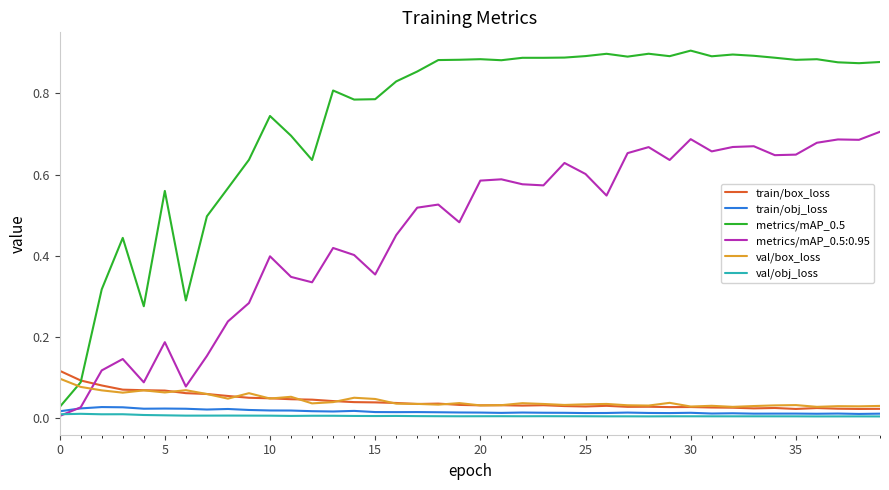

True or false: val/box_loss and val/obj_loss intersect in this chart.

False